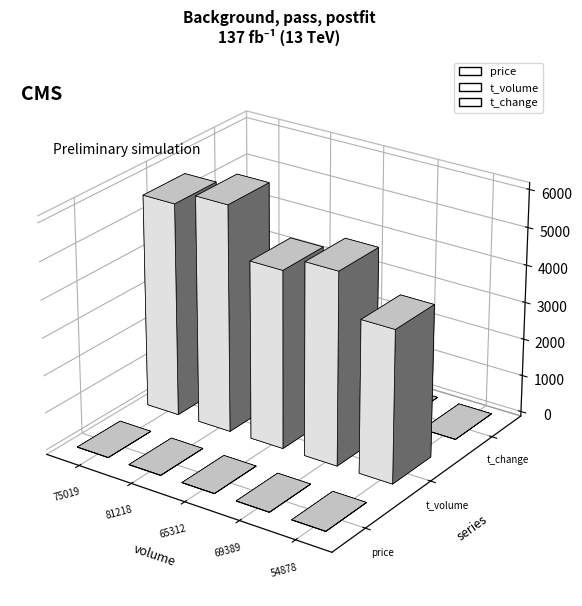

Is the value of price at 65312 greater than the value of t_volume at 54878?

No